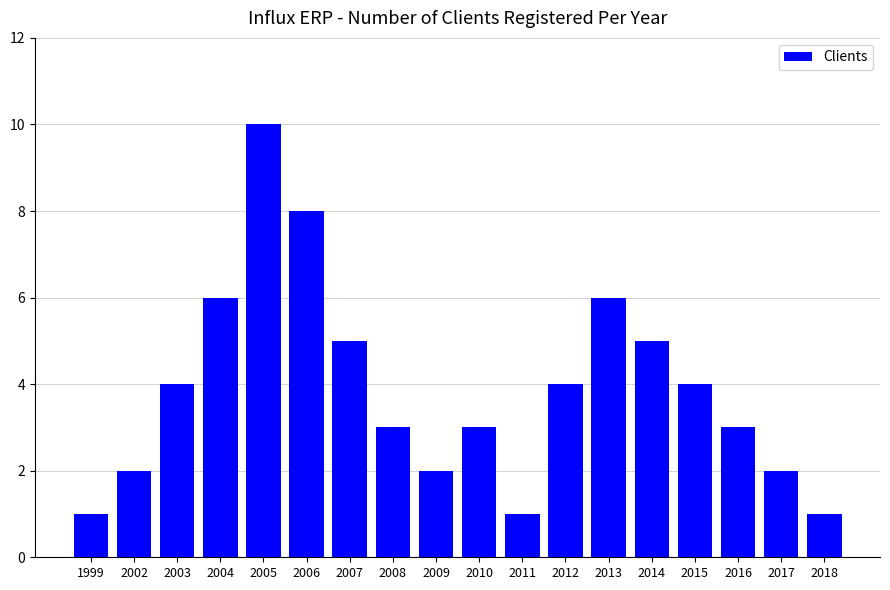

What is the greatest value displayed?

10